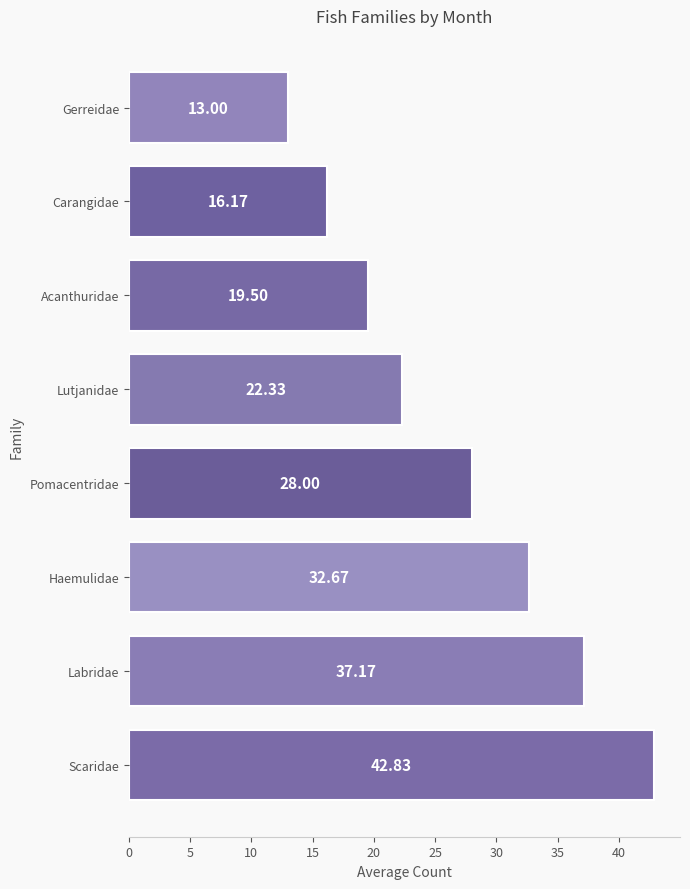

What is the average value?

26.5